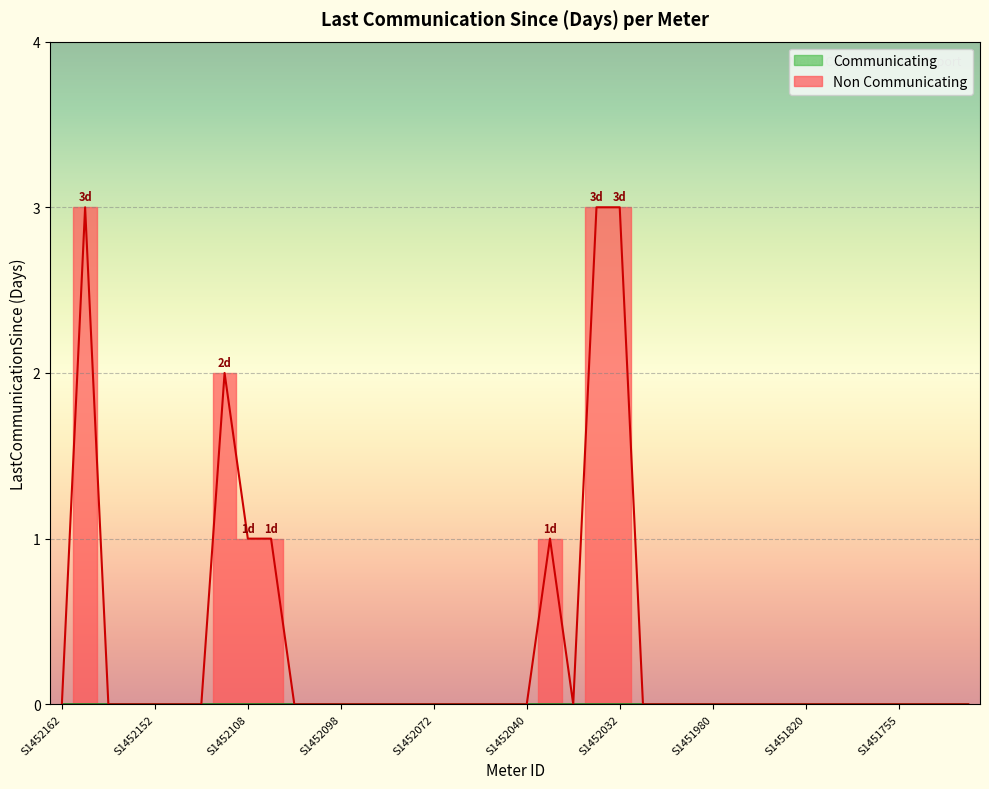

How many values are above zero?

7